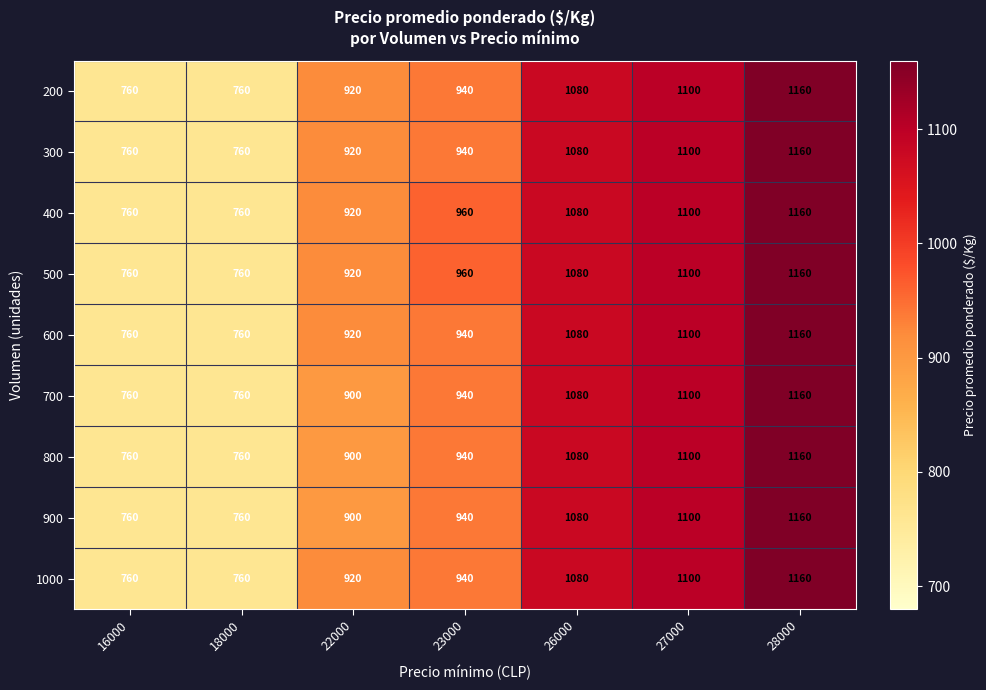

What is the difference between the second highest and minimum values in the 800 series?

340